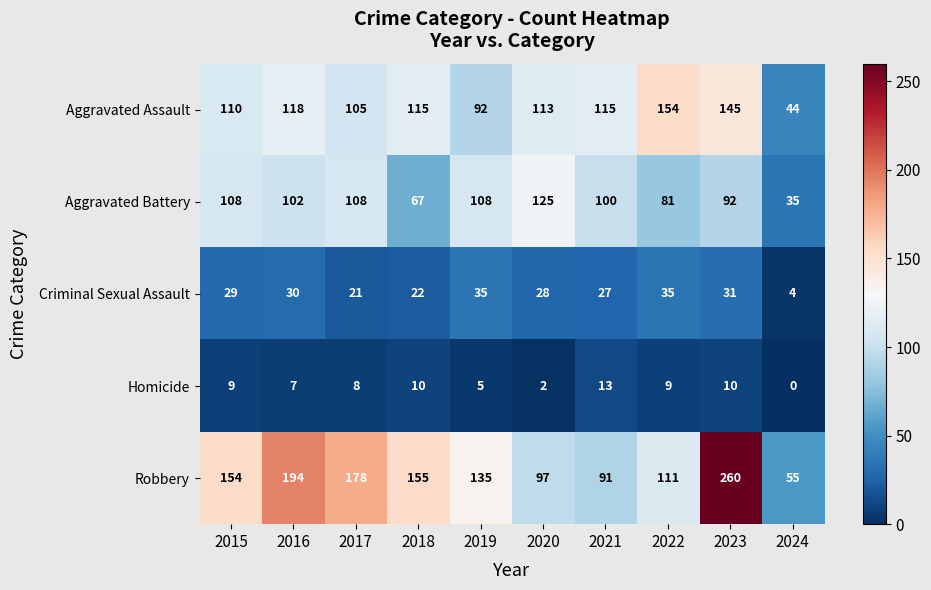

Rank the series at 2021 from highest to lowest value.

Aggravated Assault, Aggravated Battery, Robbery, Criminal Sexual Assault, Homicide